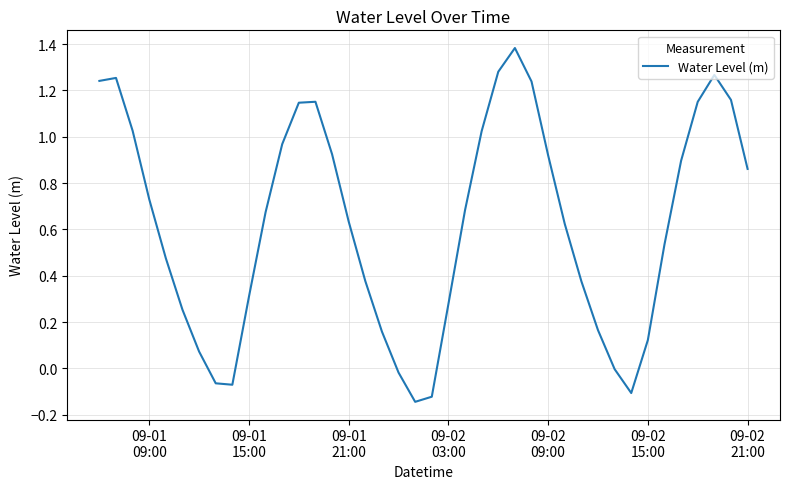

What is the difference between the maximum and minimum values?

1.5